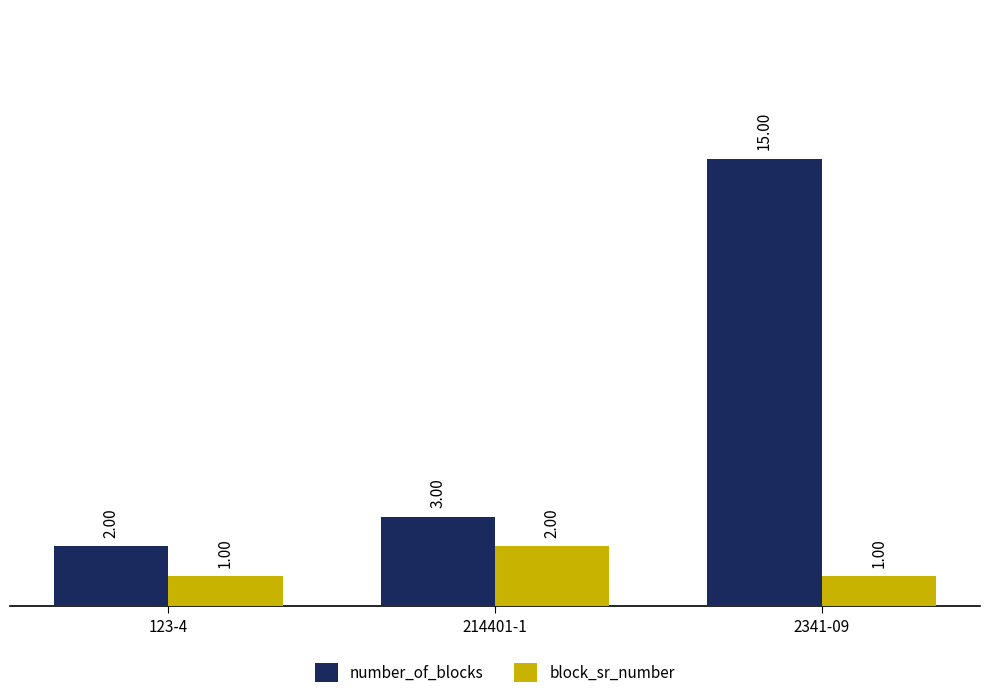

How many data points does each series have?

3